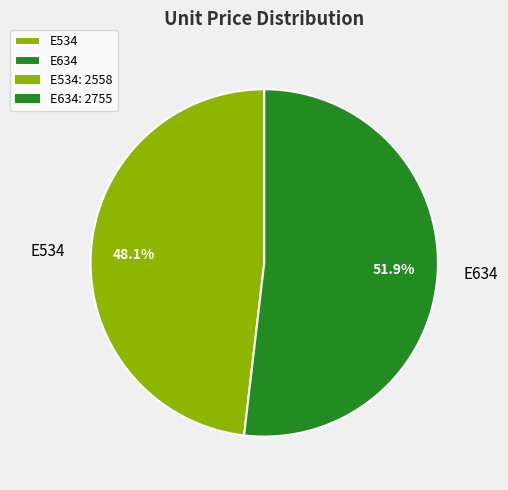

True or false: E634 accounts for 43% of the total.

False